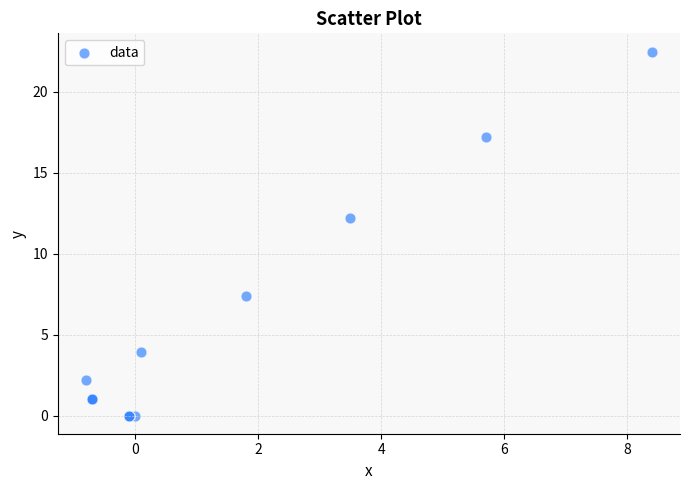

What Y value in the scatter plot is closest to 11?

12.2